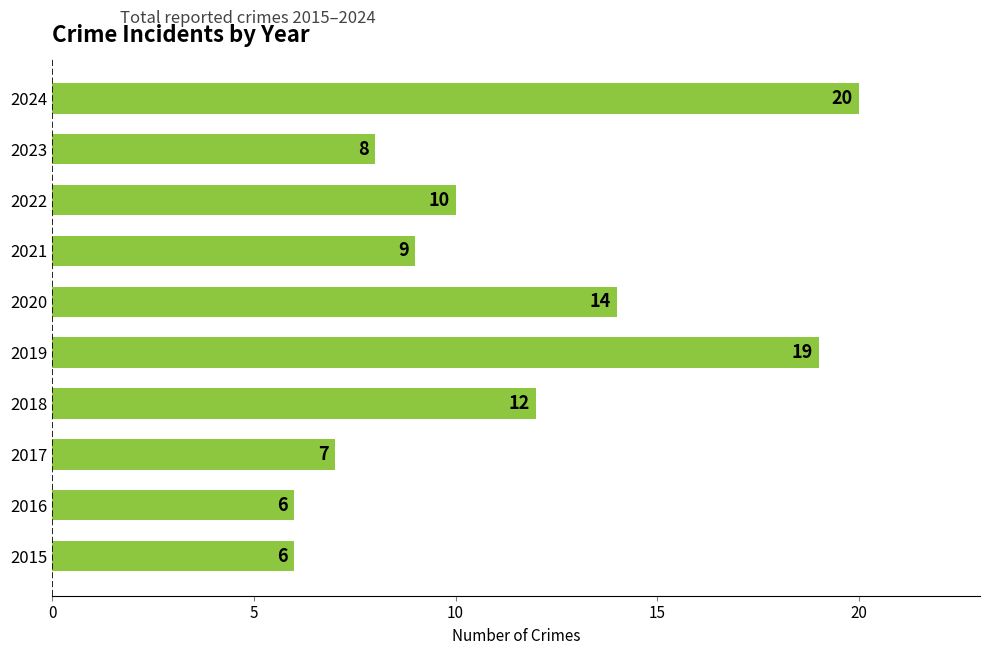

What is the change in value from 2015 to 2020?

+8